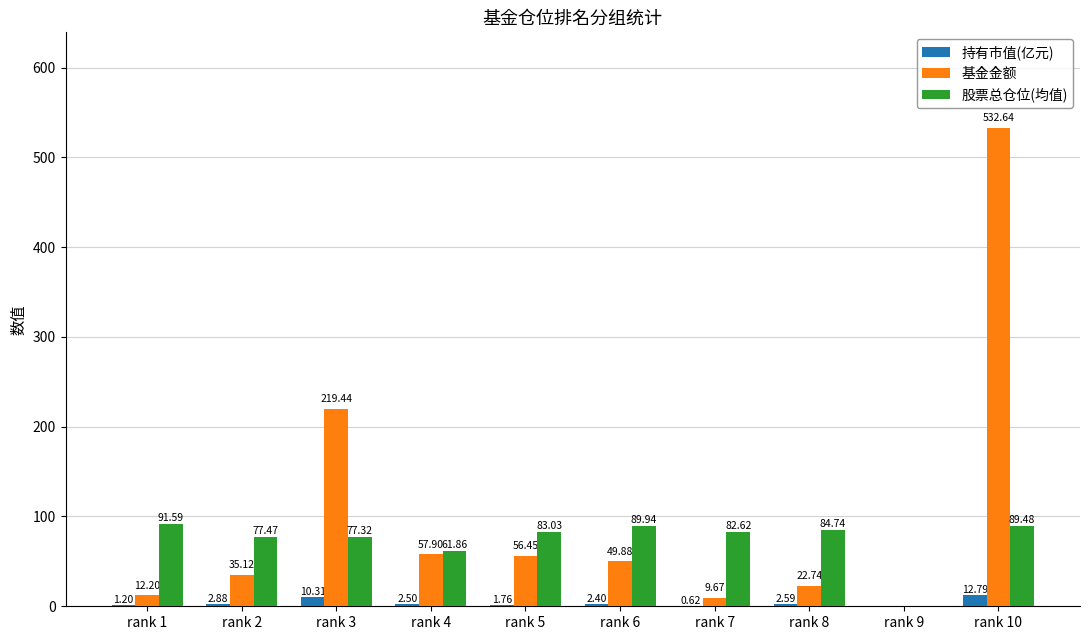

What is the total value across all series at rank 5?

141.2